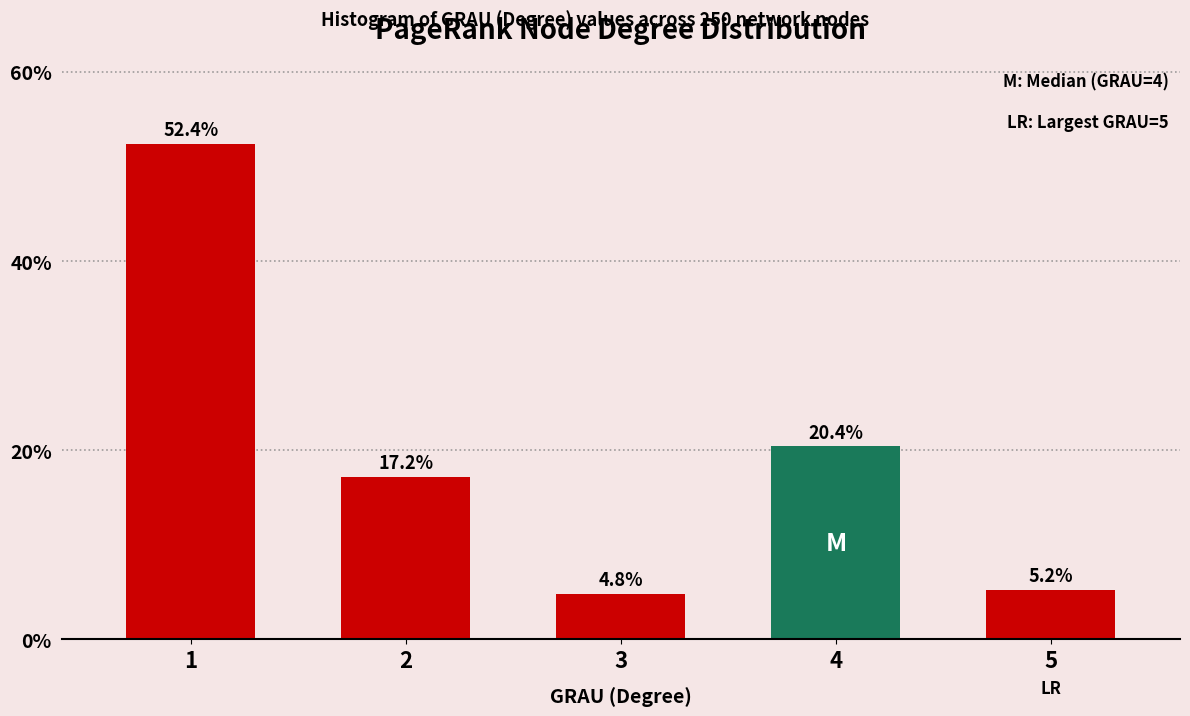

Reading right to left, list all the values displayed in this chart.

5.2	20.4	4.8	17.2	52.4